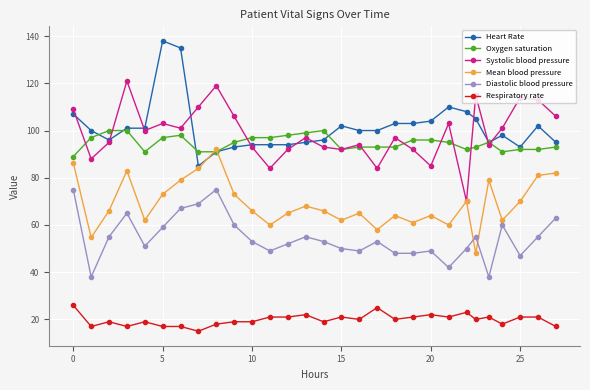

What is the smallest value displayed?

15.0